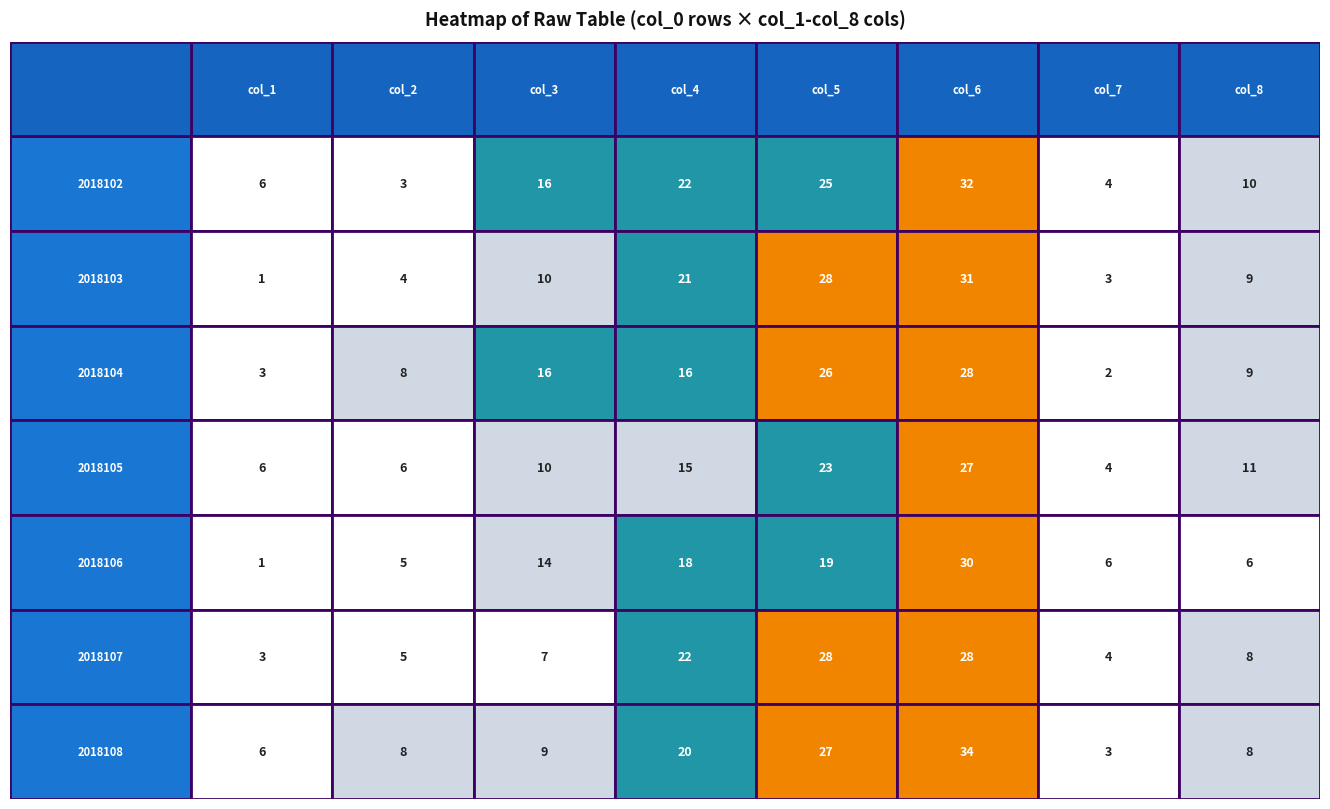

Between col_1 and col_6, which is larger?

col_6